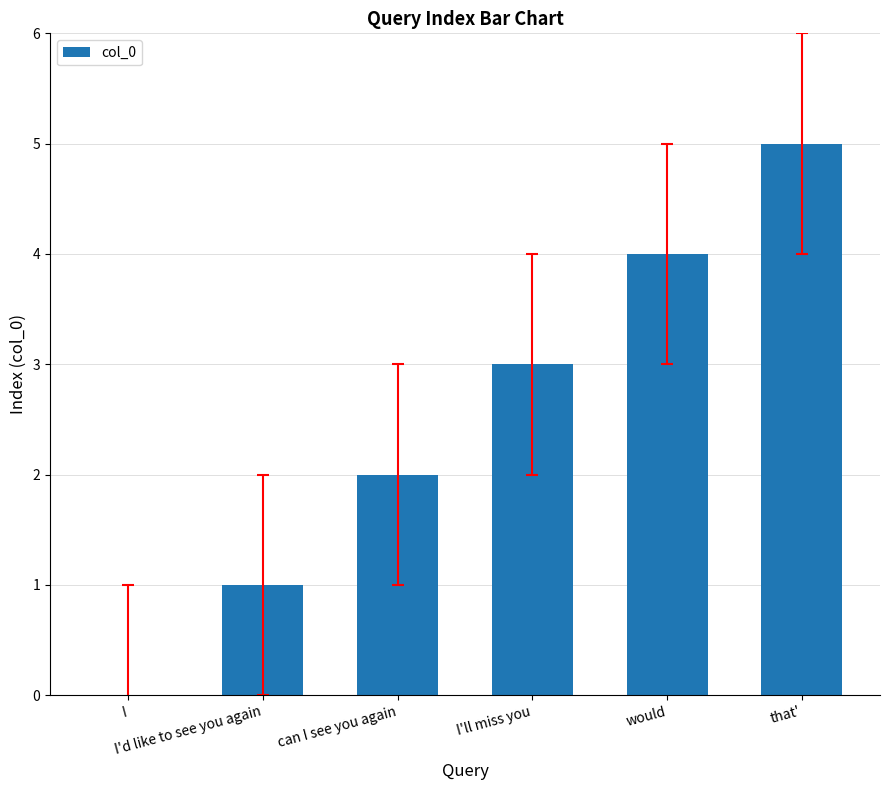

What is the sum of all values?

15